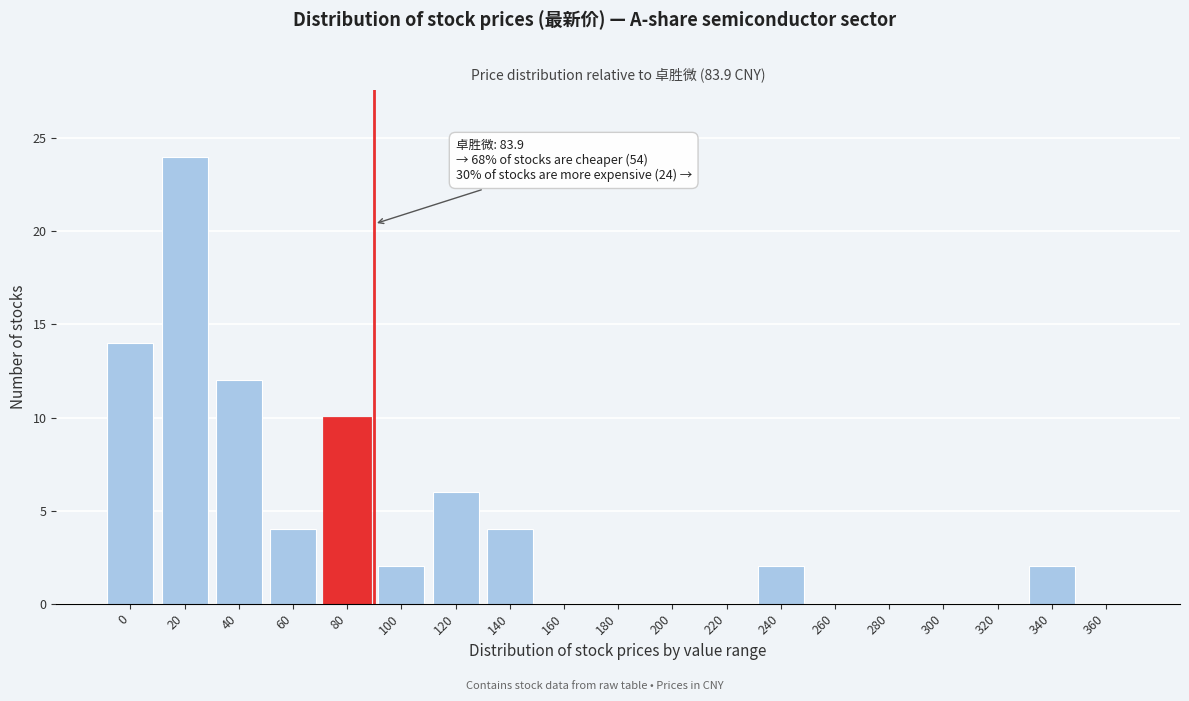

Reading left to right, what are all the values shown in this chart?

0=14	20=24	40=12	60=4	80=10	100=2	120=6	140=4	160=0	180=0	200=0	220=0	240=2	260=0	280=0	300=0	320=0	340=2	360=0